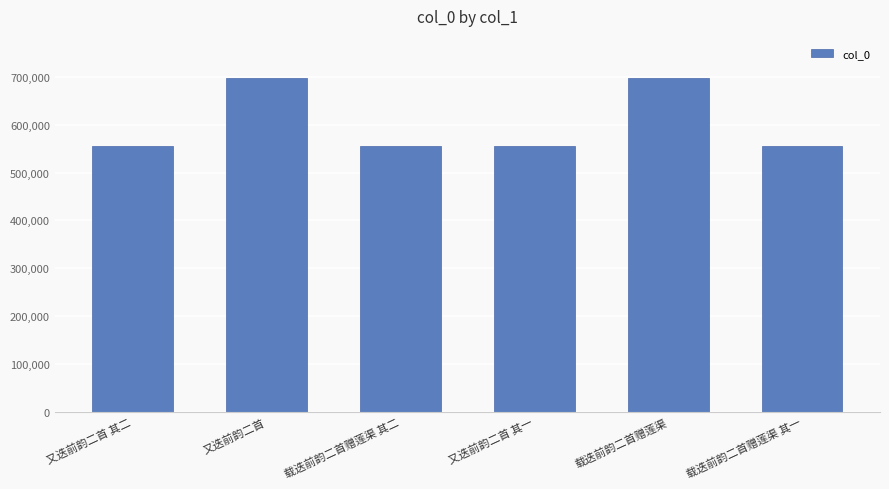

What is the label of the 1st bar from the left?

又迭前韵二首 其二